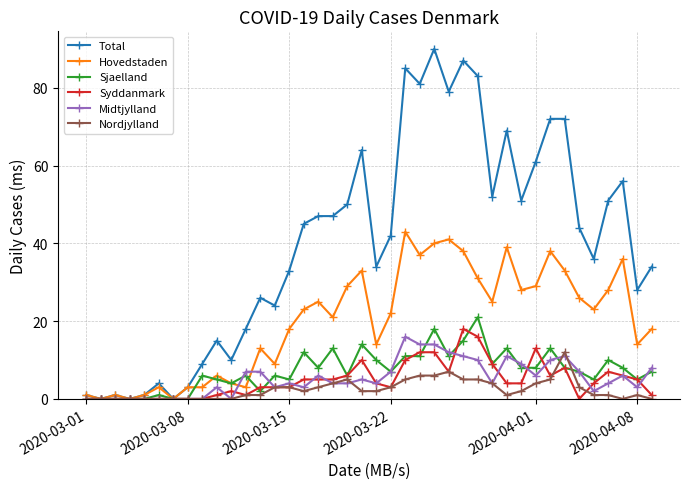

What is the maximum value for Nordjylland?

12